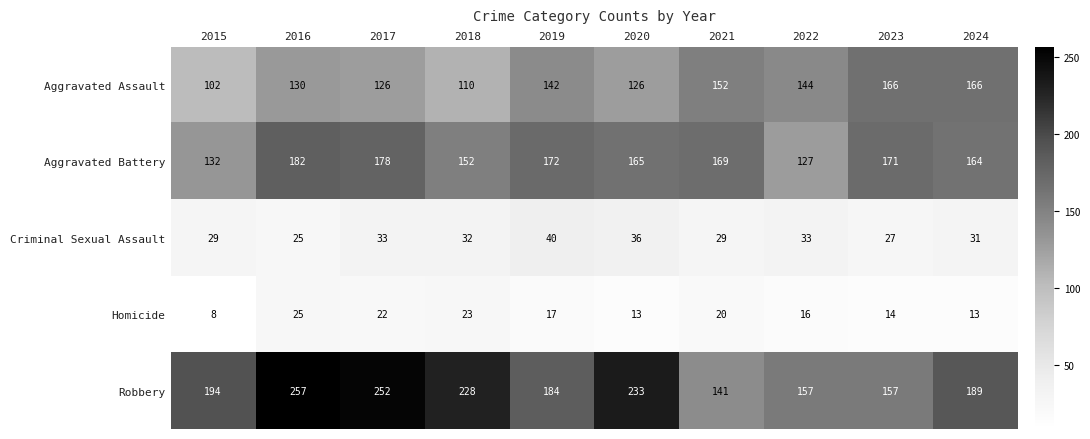

At which category does the chart reach its peak across all series?

2016